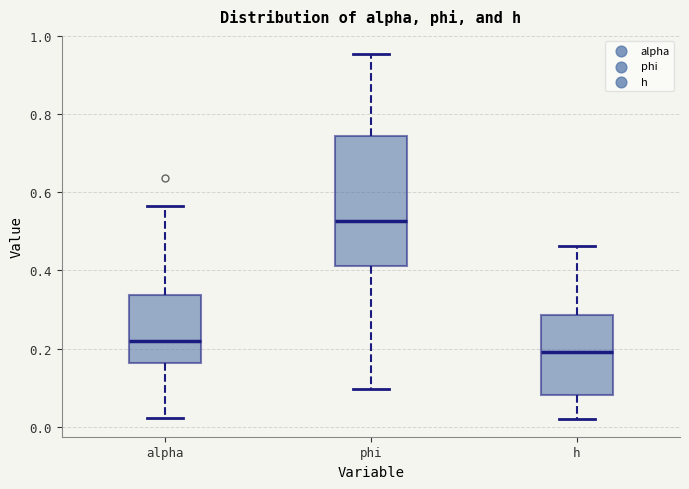

Reading left to right, read every box against the y-axis: the position of its median line, the range the box covers, and the ends of its whiskers. The values are not printed on the chart, so give them approximately, as read against the axis.

alpha: median 0.22, box 0.16 to 0.34, whiskers 0.02 to 0.56
phi: median 0.52, box 0.42 to 0.74, whiskers 0.10 to 0.96
h: median 0.20, box 0.08 to 0.28, whiskers 0.02 to 0.46